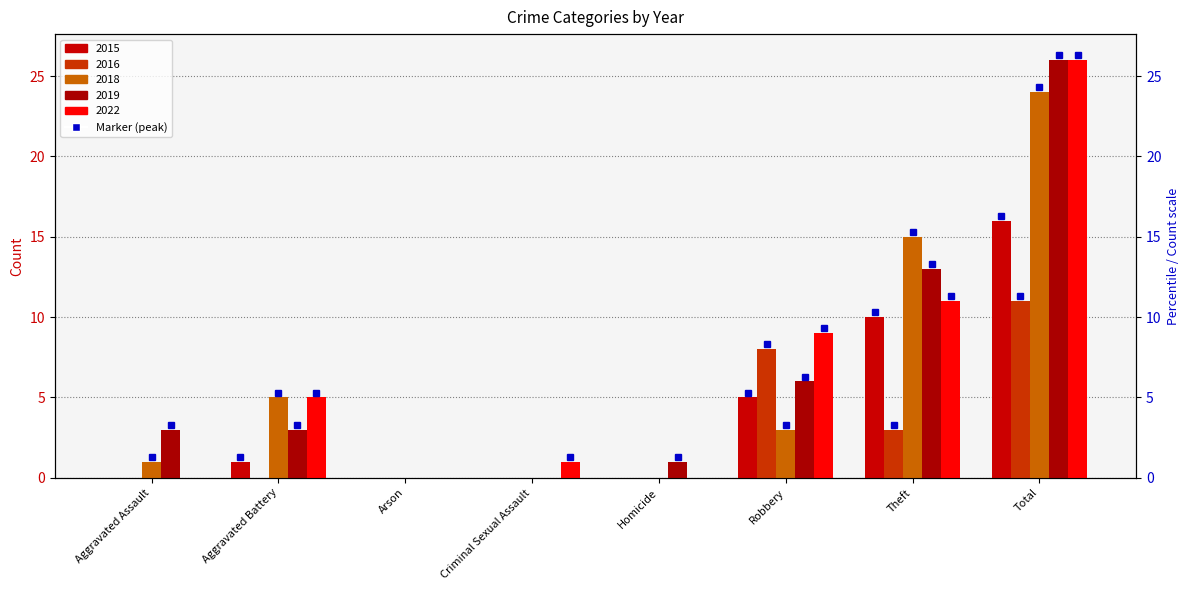

At Arson, list the series in order from smallest to largest.

2015, 2016, 2018, 2019, 2022